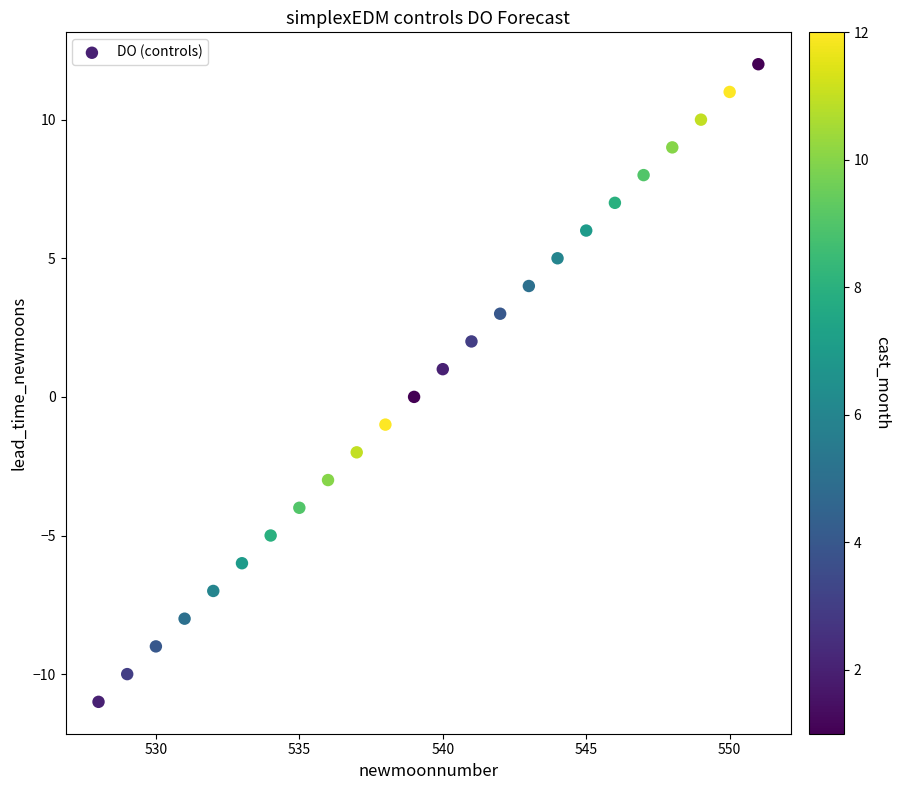

What is the range of X values (max minus min)?

23